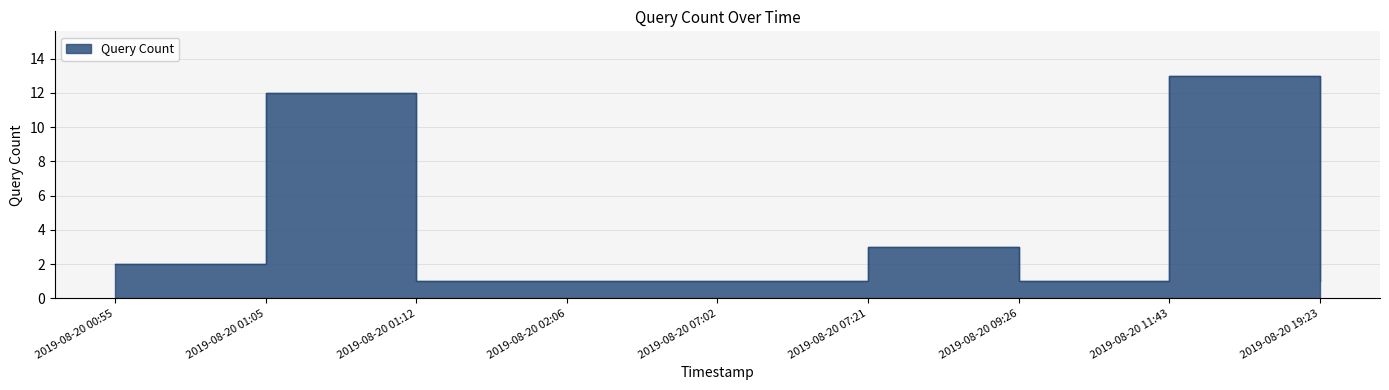

How many points are higher than both their immediate neighbors (excluding endpoints)?

3